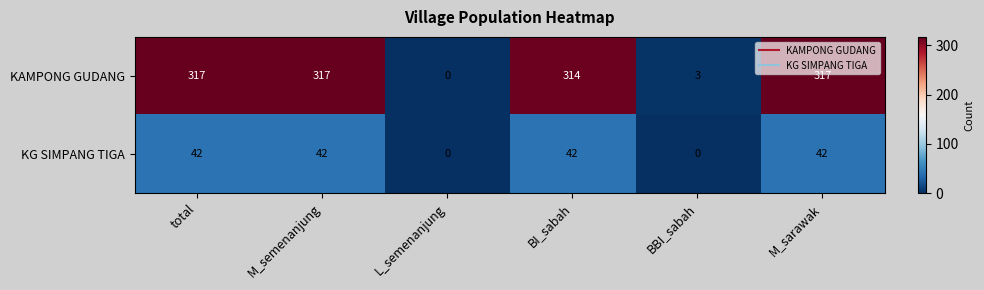

Read the KAMPONG GUDANG value at M_sarawak, to the nearest 10.

320